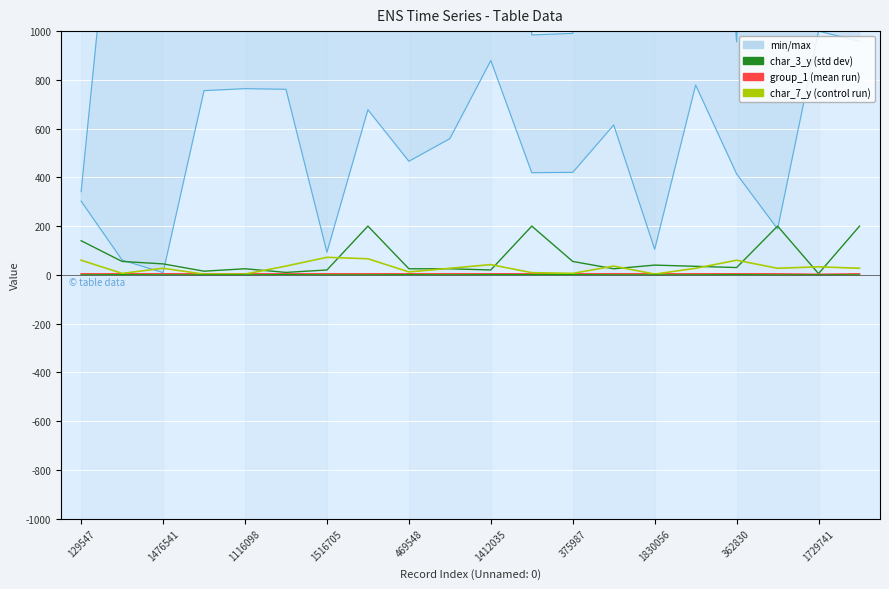

What is the maximum value for group_1?

4